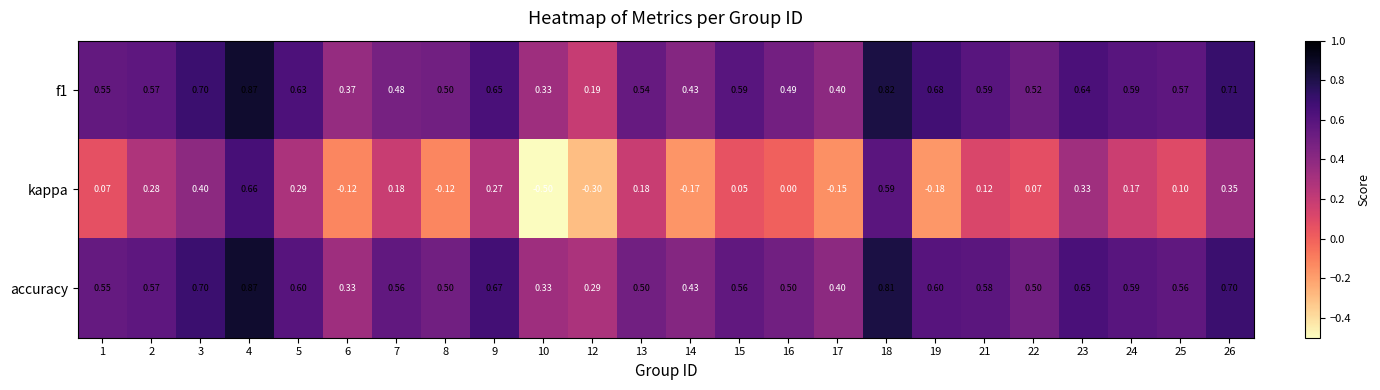

Between 12 and 26, which series saw the biggest shift?

kappa